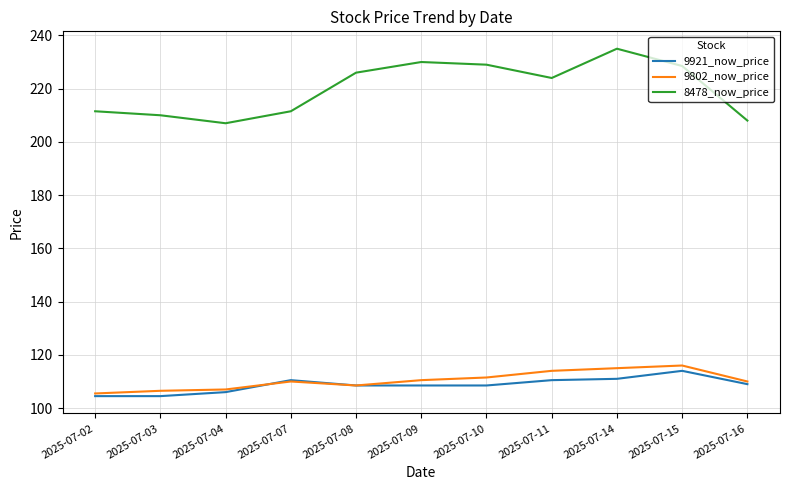

True or false: 9802_now_price and 8478_now_price cross at least once.

False